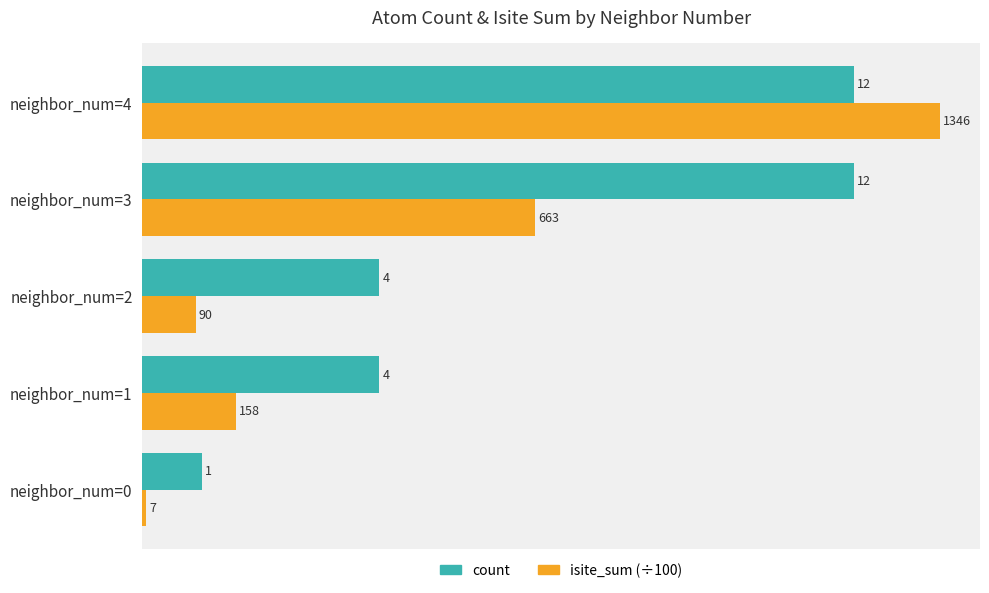

What is the average value of the count series?

6.6